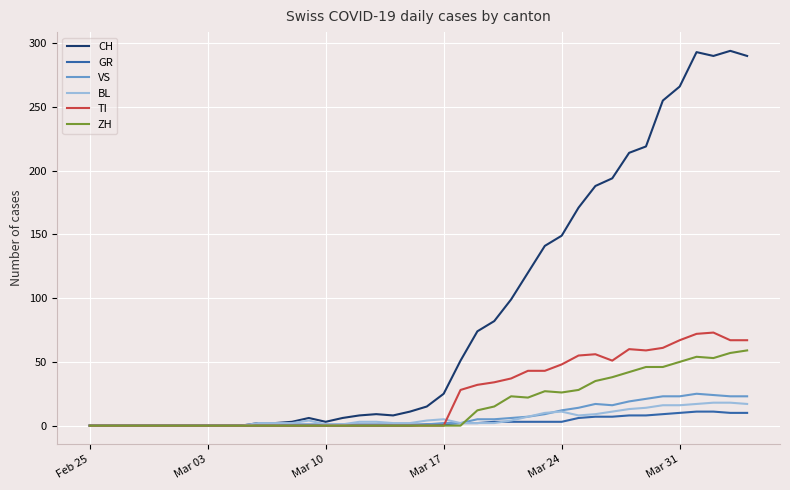

Which series has the largest total across all categories?

CH